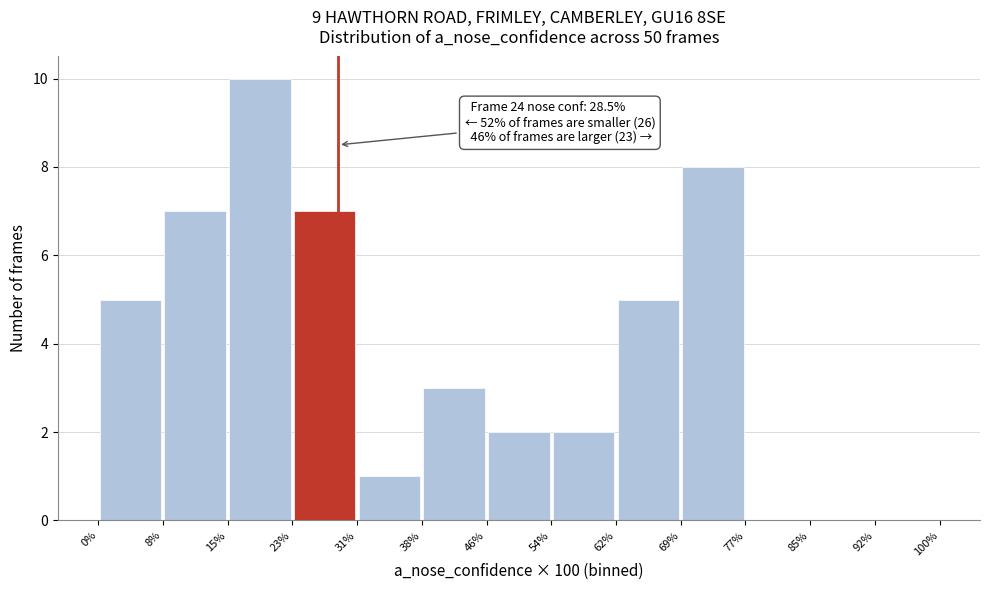

Over which range of the x-axis is the bar tallest?

15% to 23%